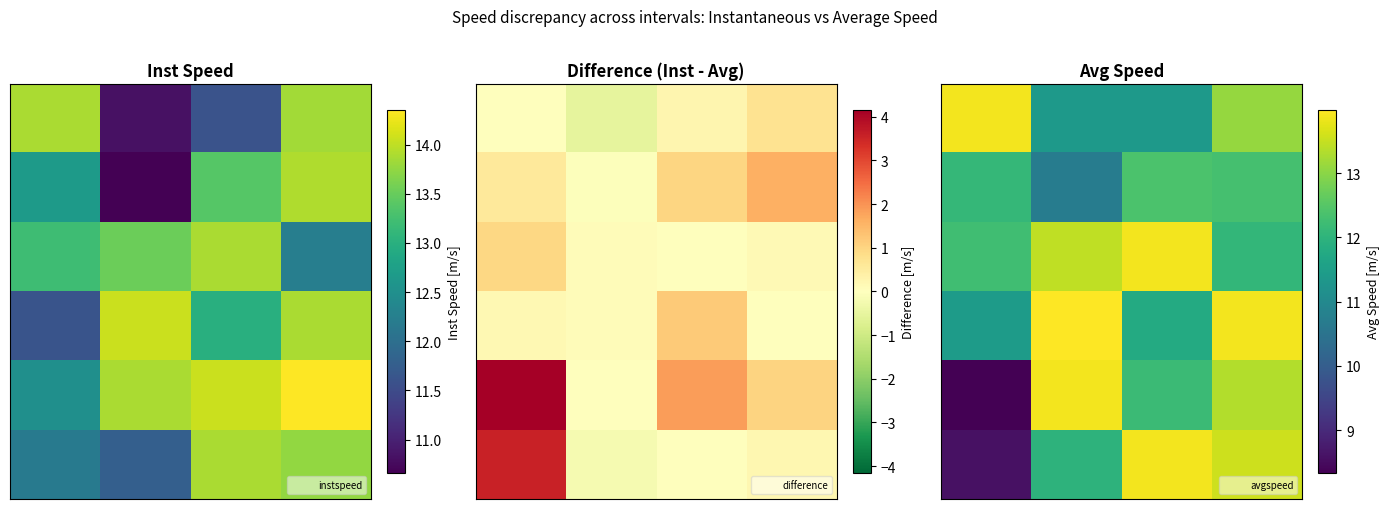

At how many categories does at least one series exceed 10?

4